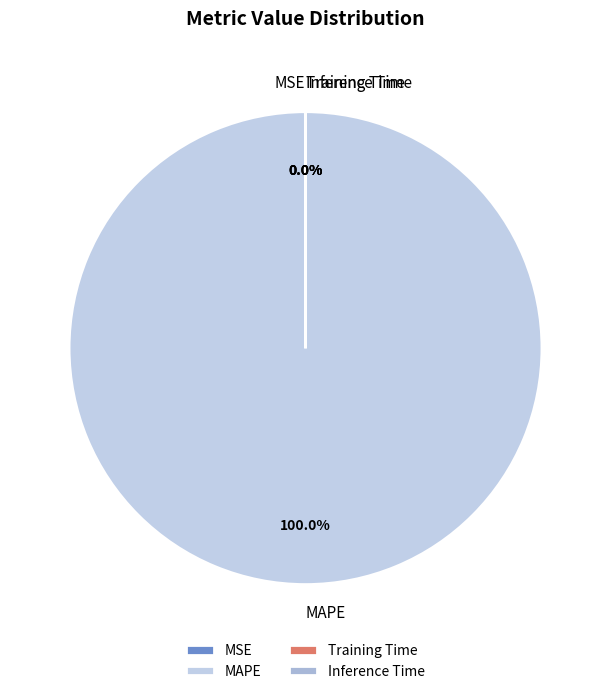

Which category has the biggest portion of the pie?

MAPE